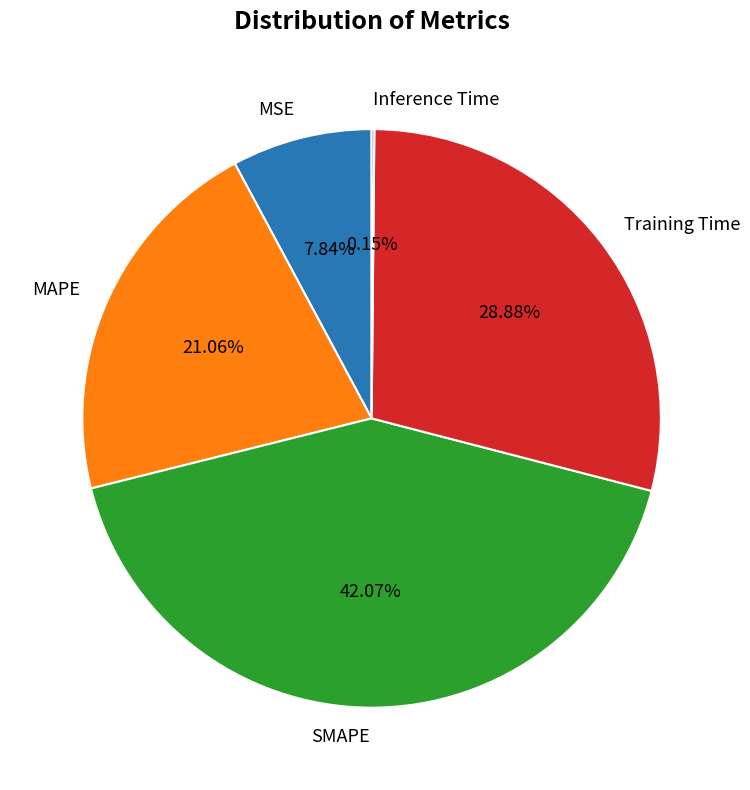

Does MSE account for over 50% of the chart?

No